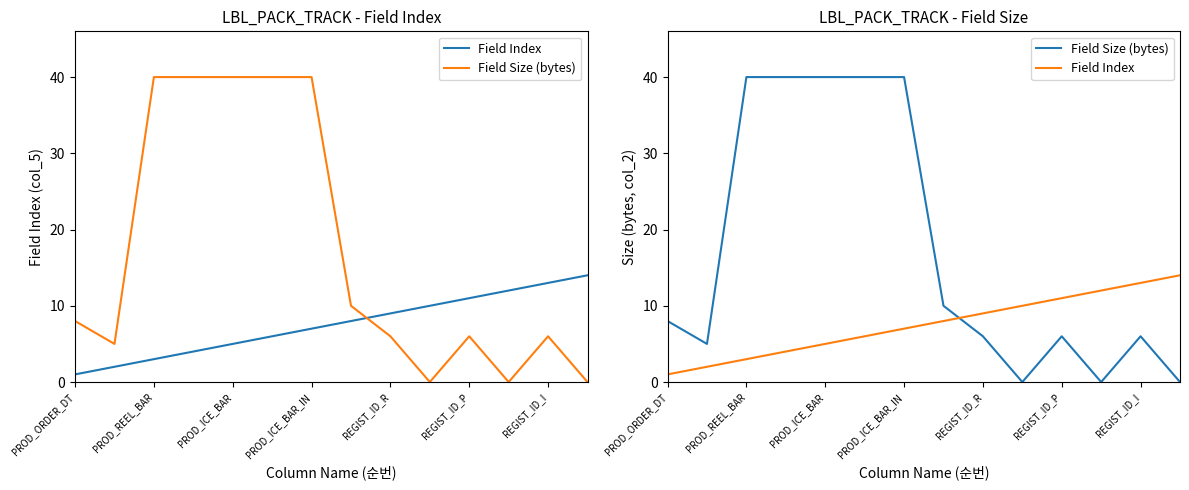

Which series has the largest total across all categories?

Field Size (bytes)